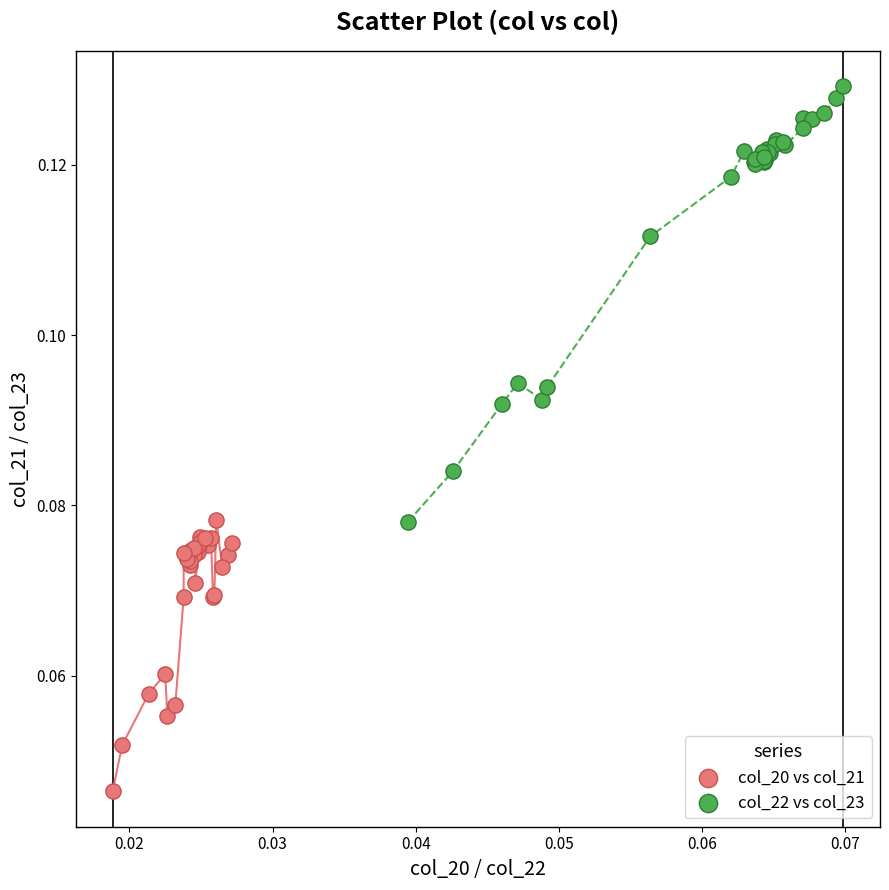

Which series has the largest Y range (max minus min)?

col_22 vs col_23